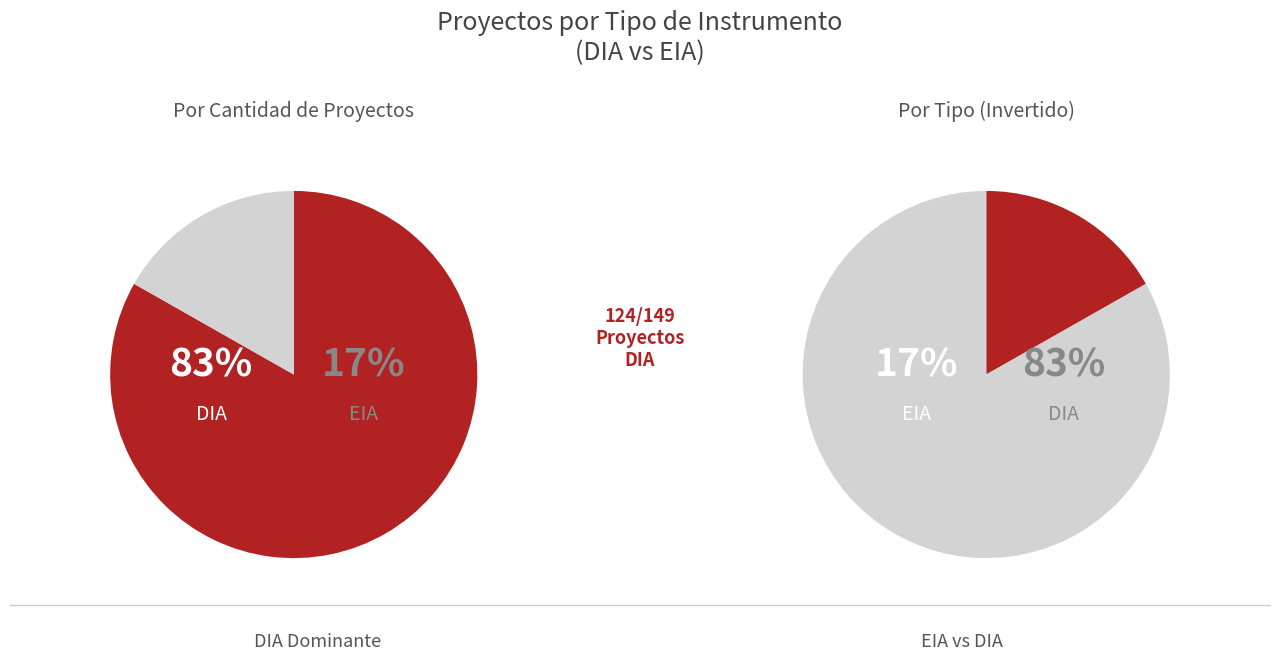

Is EIA the majority of the pie?

No